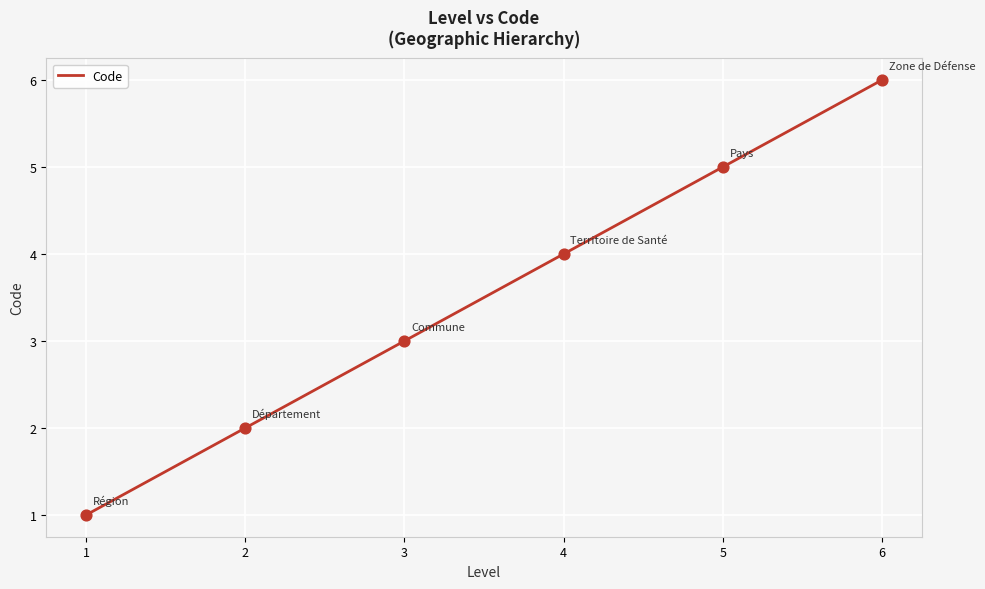

Which has a higher value, 1 or 2?

2